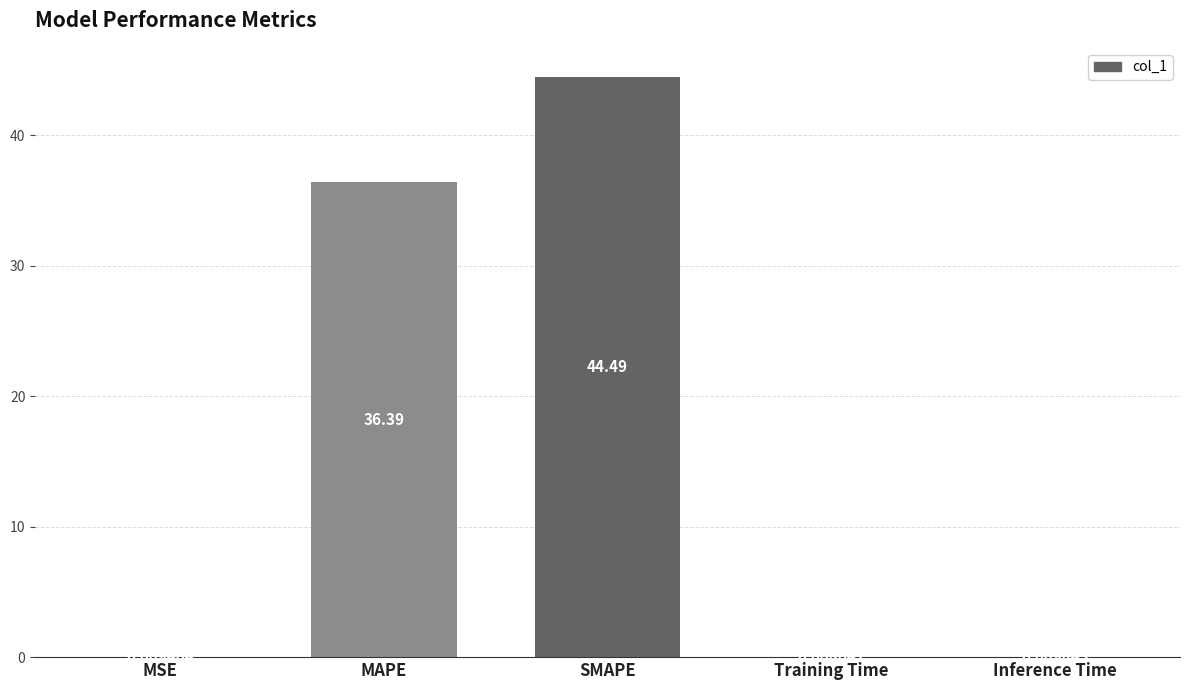

Which category has the highest value across all series?

SMAPE